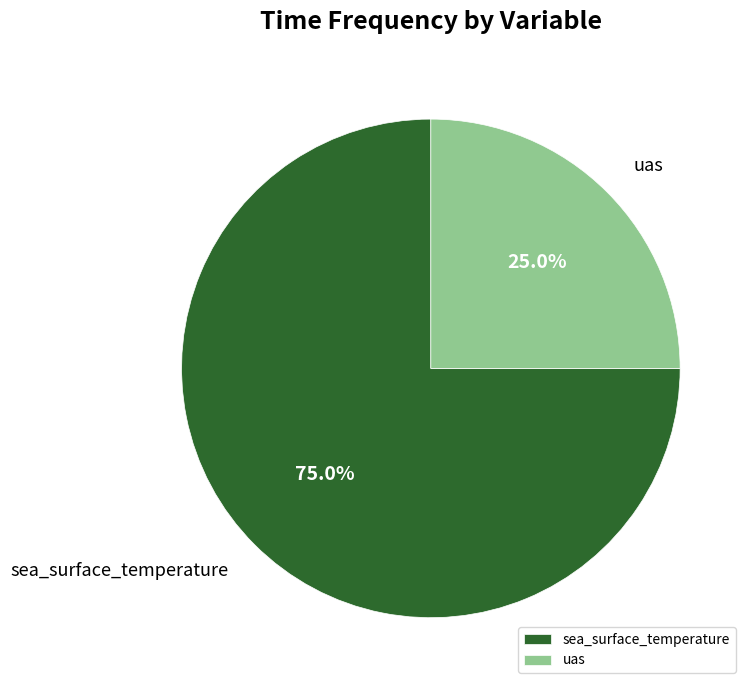

Does uas represent more than half of the total?

No